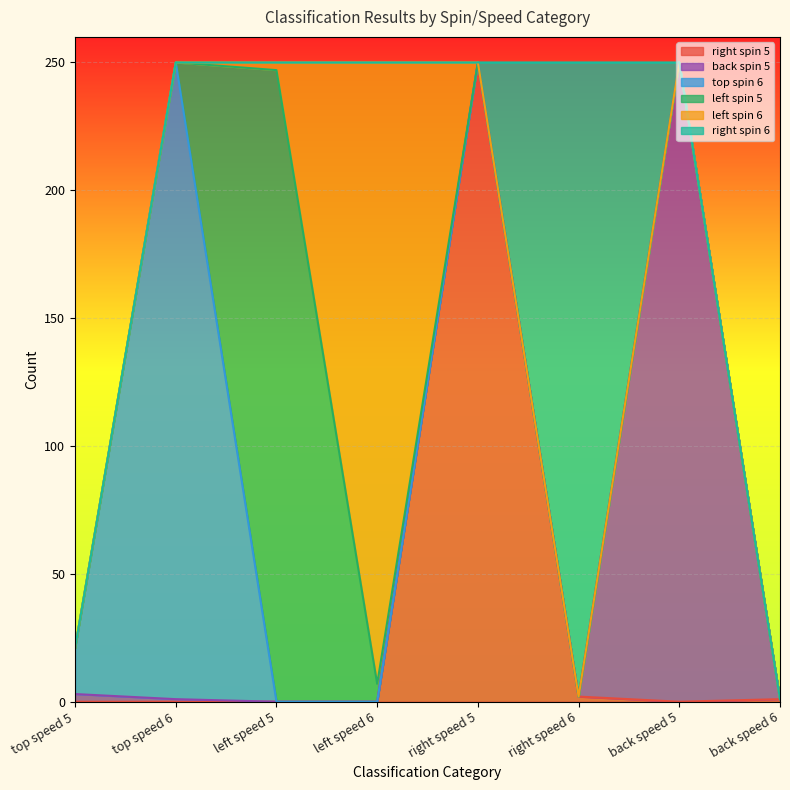

Which series has the widest spread of values?

right spin 5